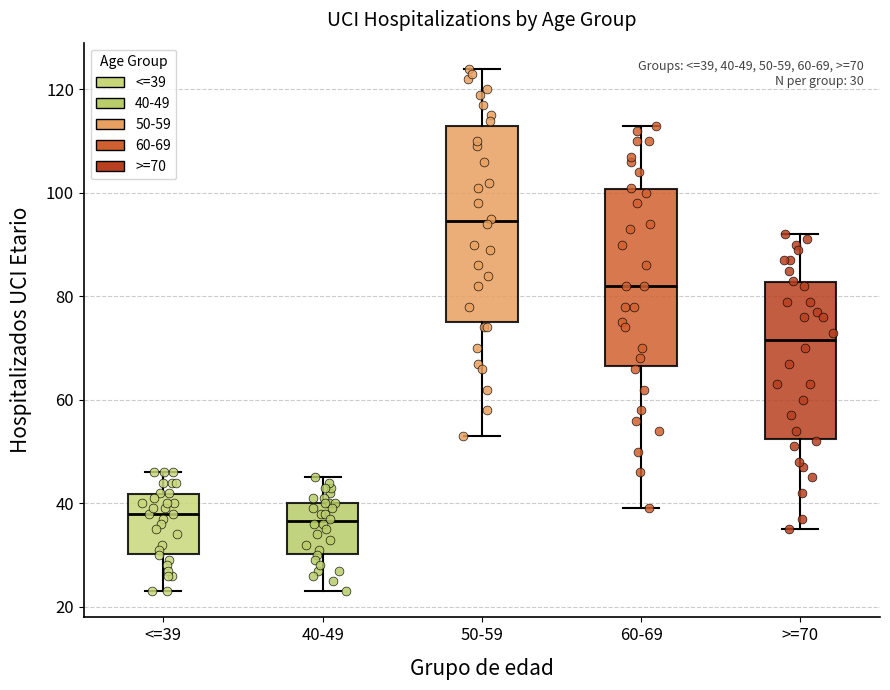

Which box is the tallest, from its lower edge to its upper edge?

50-59